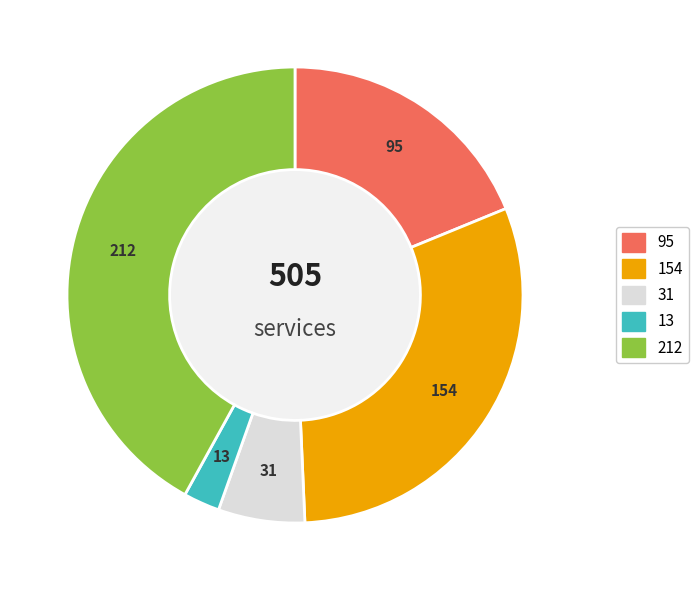

Is there a majority slice in this chart?

No